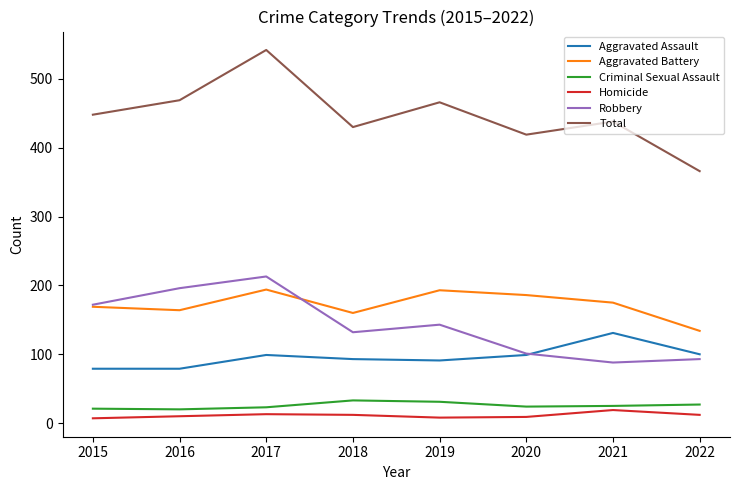

Which series has the largest total across all categories?

Total